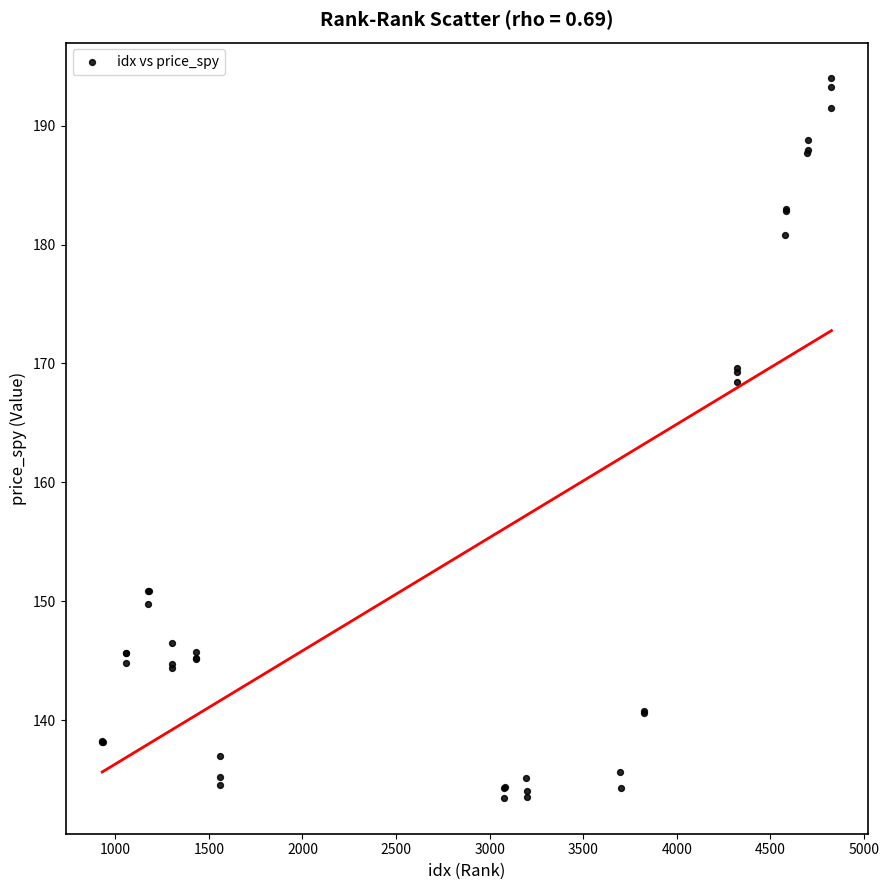

What Y value in the scatter plot is closest to 163?

168.5